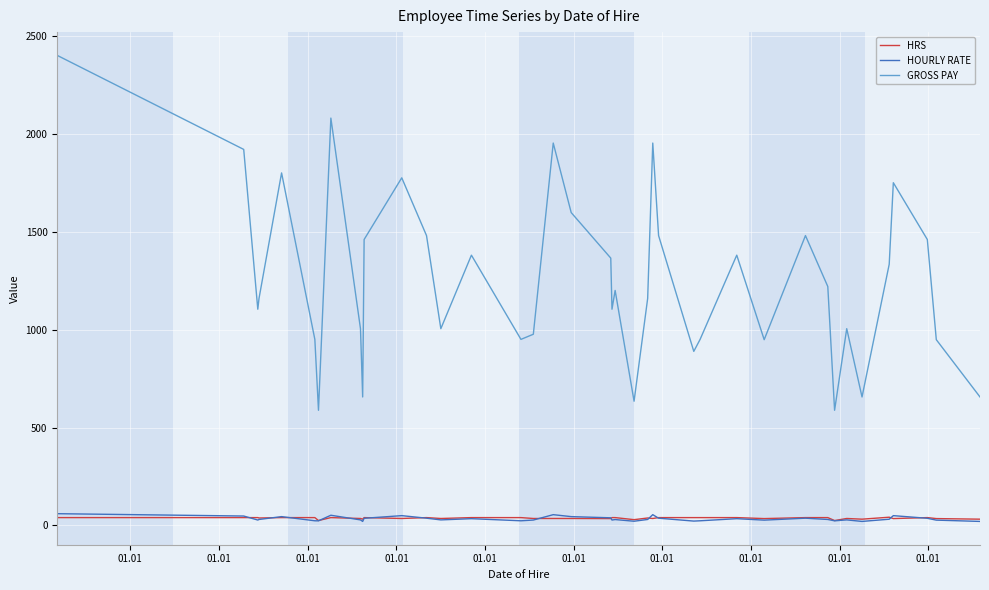

Does the chart display data point markers on the line(s)?

No